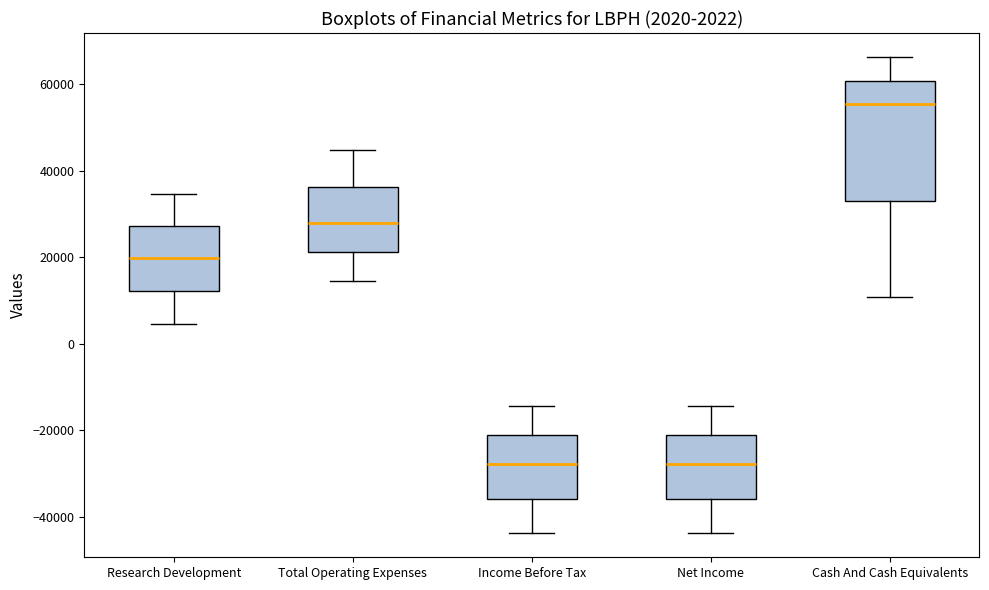

Which box's median line is the highest?

Cash And Cash Equivalents